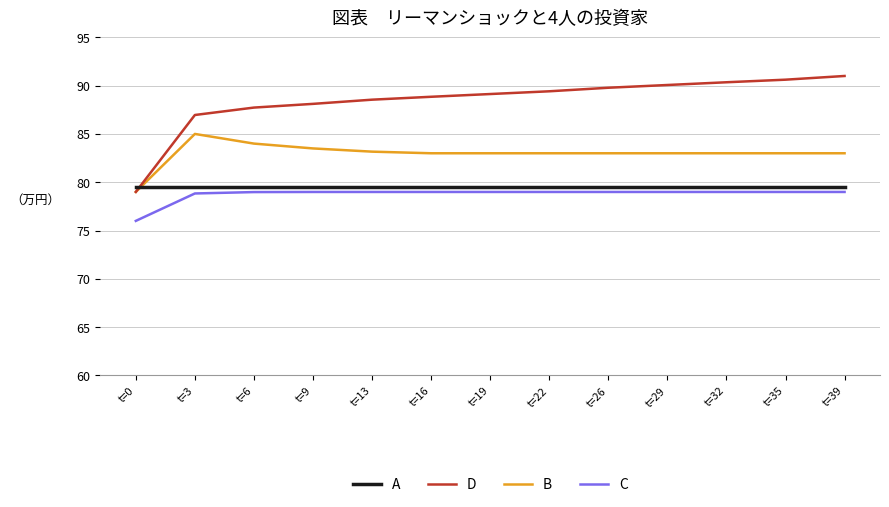

The C series shows 79.0 at t=35. True or false?

True